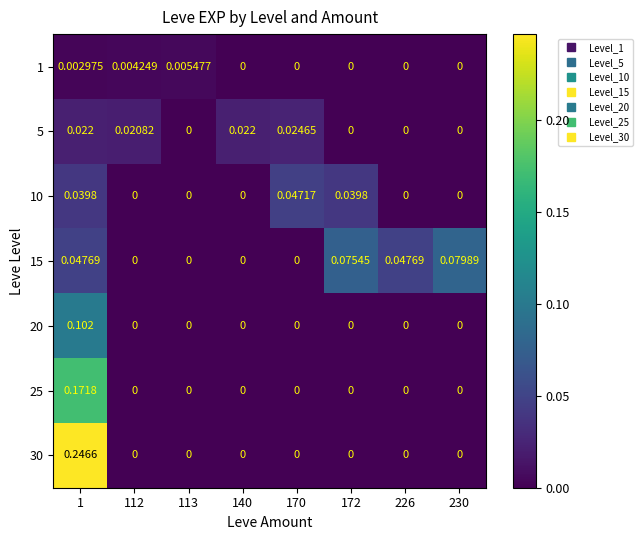

Is the value of 30 at 1 greater than the value of 10 at 140?

Yes